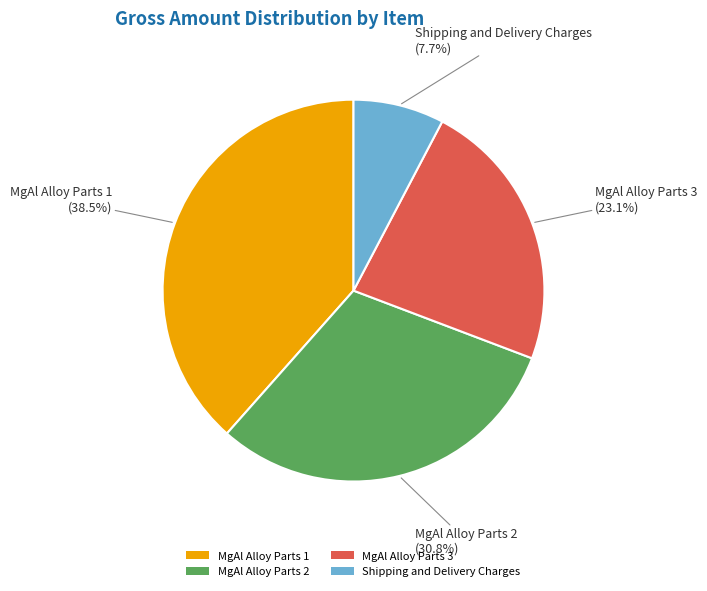

What percentage is NOT represented by Shipping and Delivery Charges?

92.3%